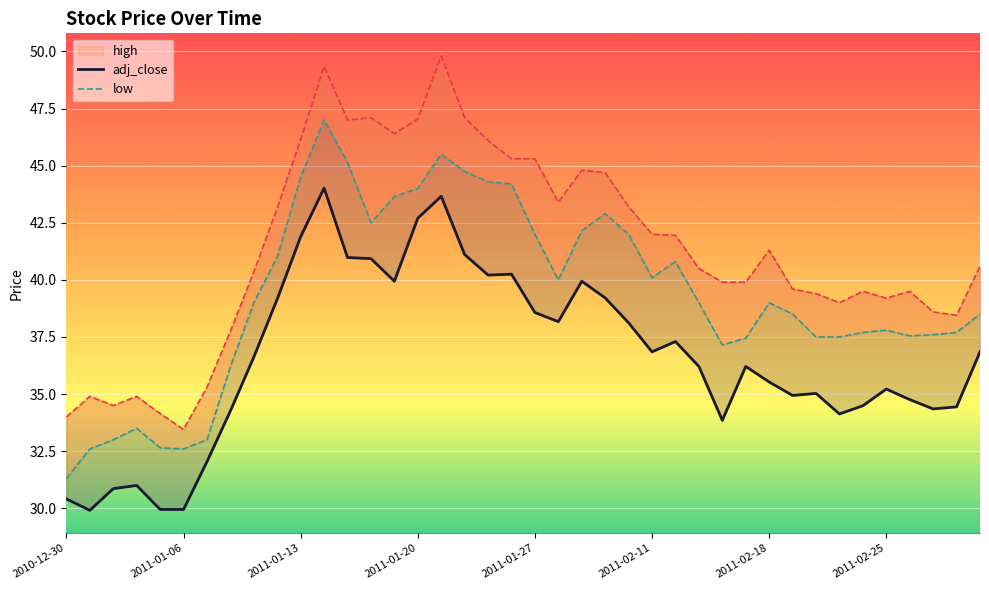

What is the sum of all adj_close values?

1464.0